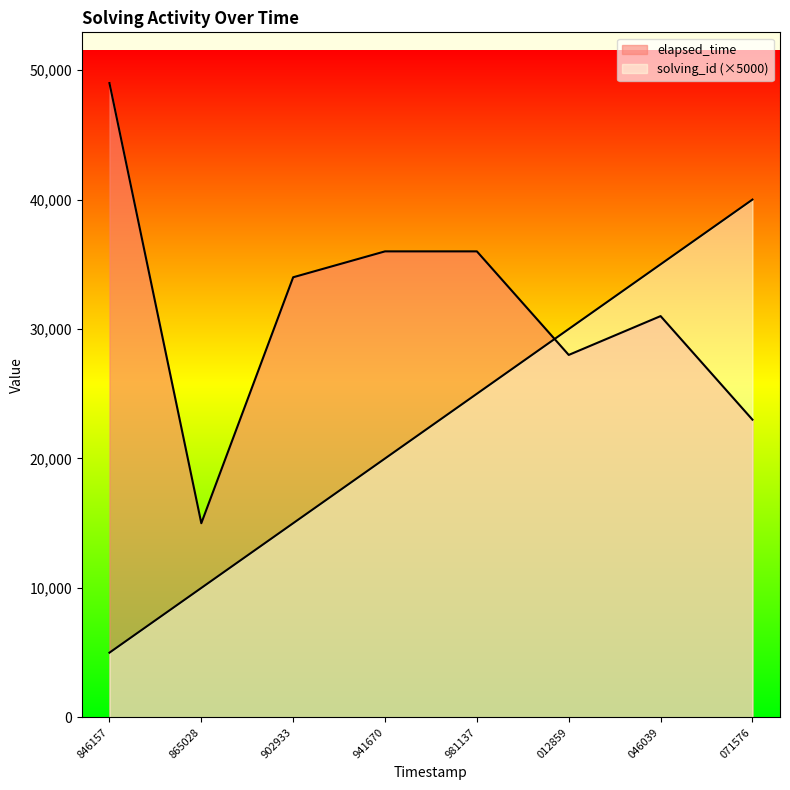

Is it true that solving_id equals 15000 at 902933?

True